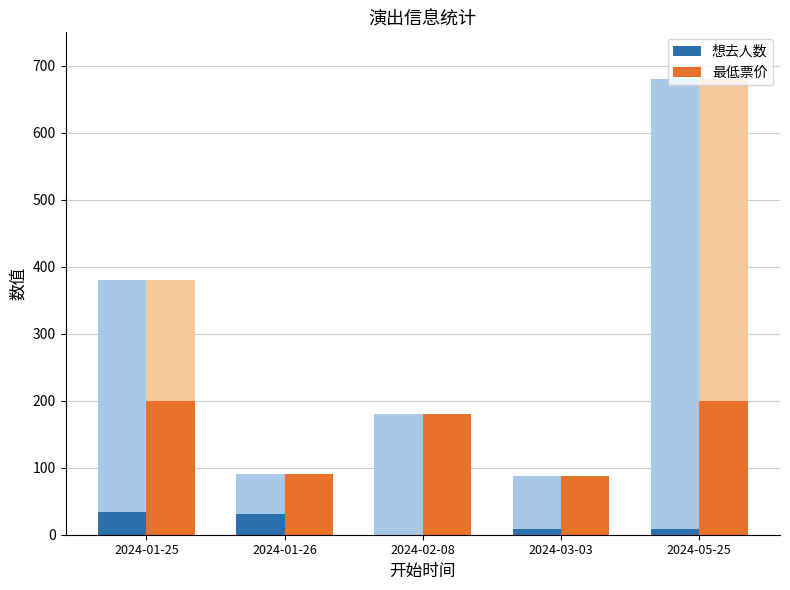

Does the chart contain stacked bars?

No